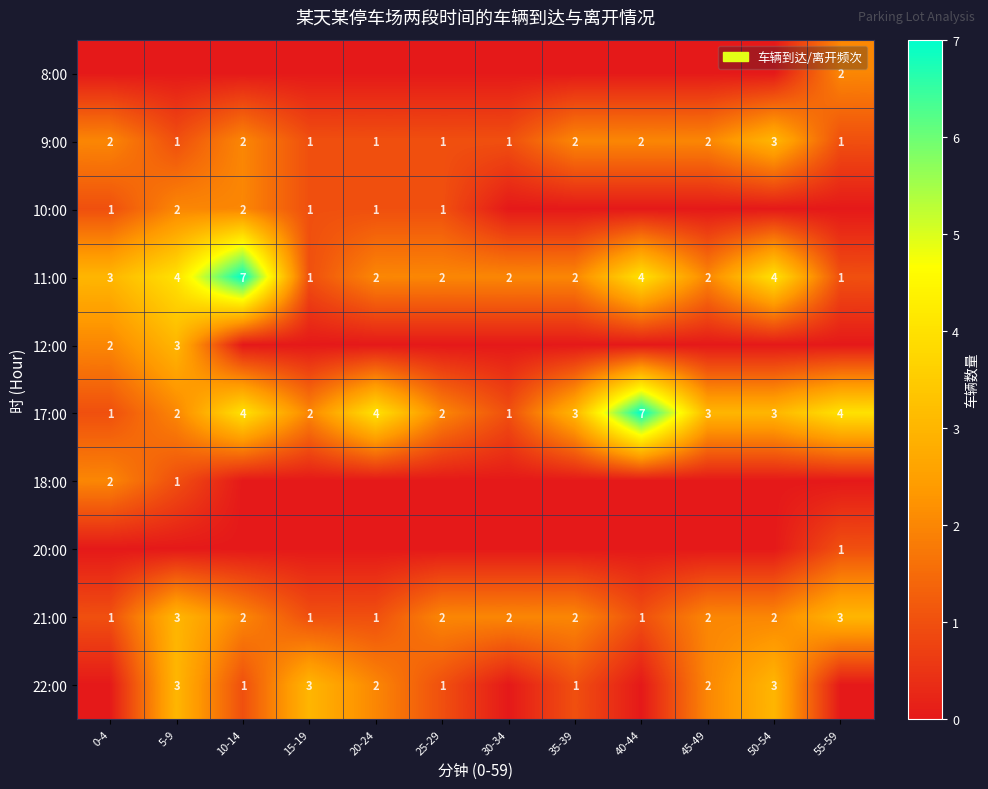

Where does the 11:00 series first go above 2?

0-4